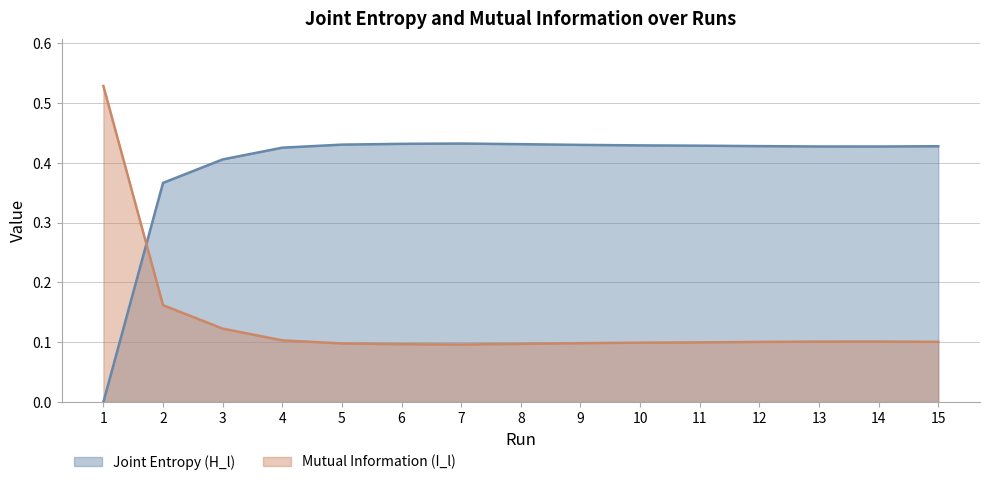

Which label corresponds to the smallest value in the chart?

1